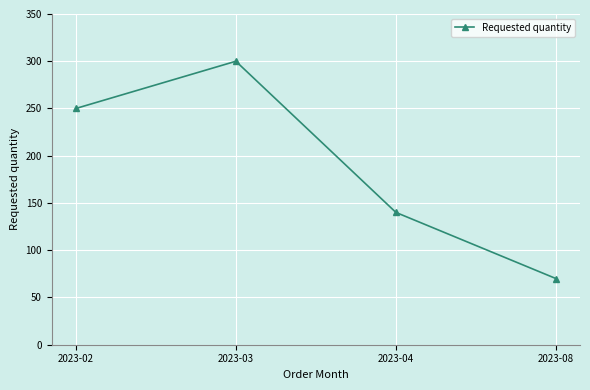

What is the difference between the maximum and minimum values?

230